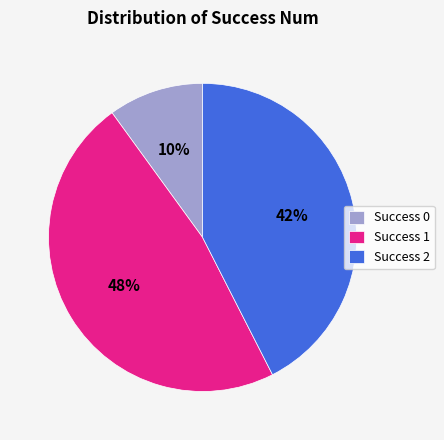

Count the number of slices in the pie.

3